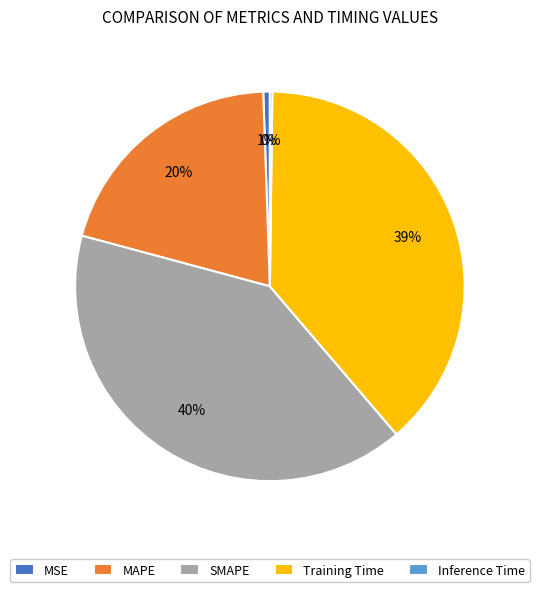

To the nearest percent, what is the average slice percentage?

20%